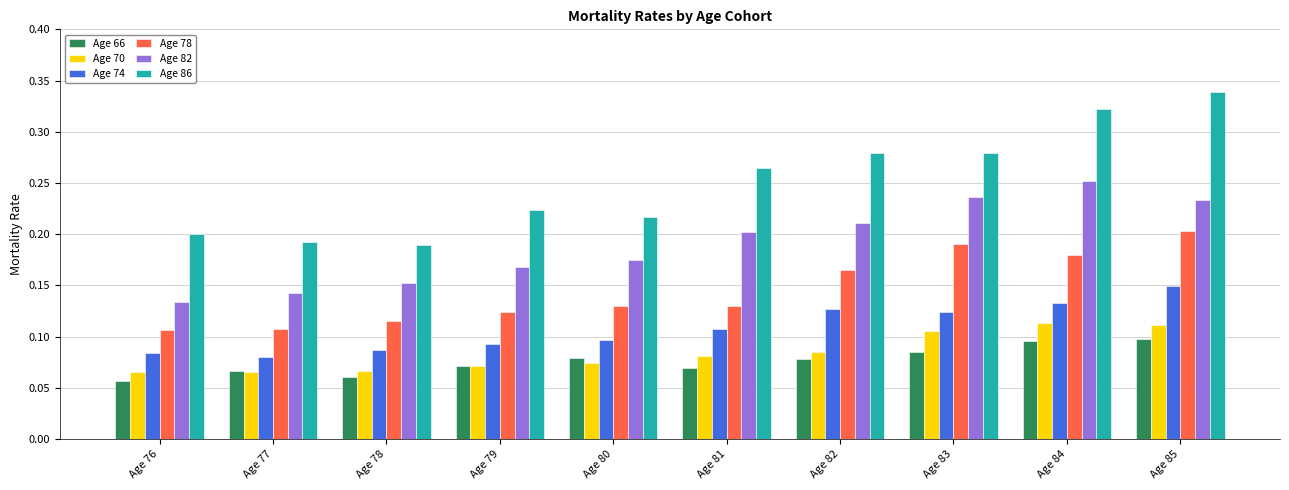

What is the sum of all Age 70 values?

0.8